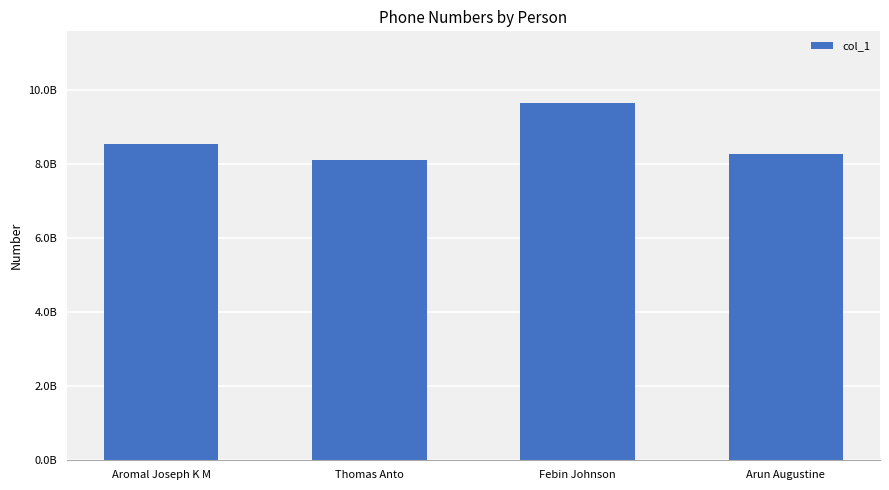

What is the maximum value shown in the chart?

9656390473